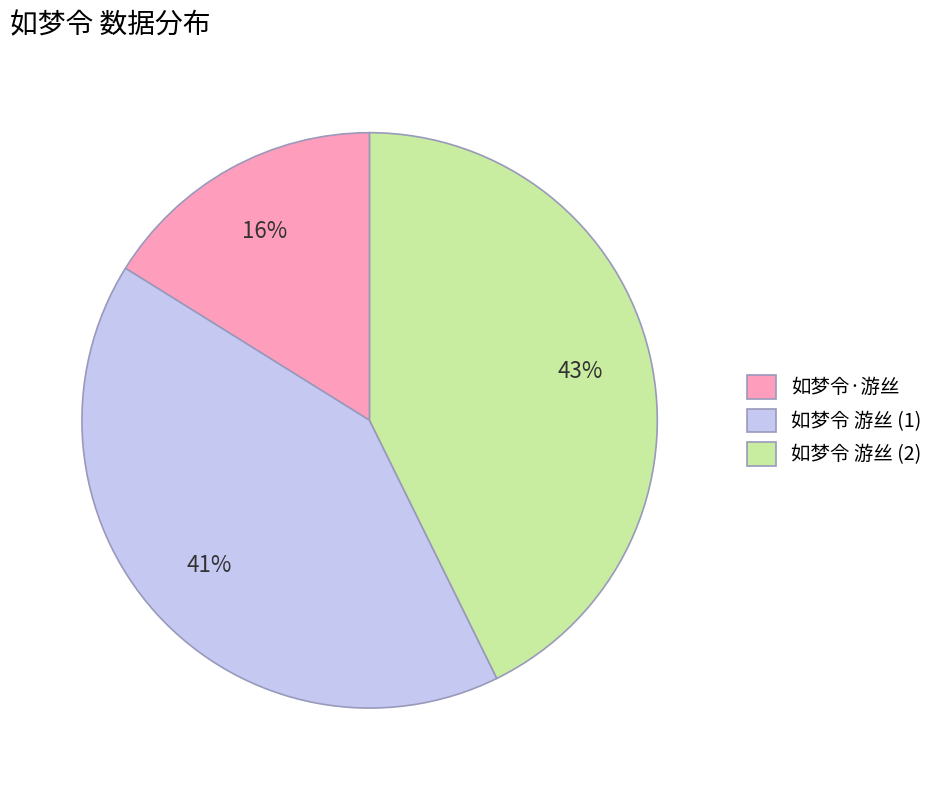

Rank the categories by value from lowest to highest.

如梦令·游丝, 如梦令 游丝 (1), 如梦令 游丝 (2)